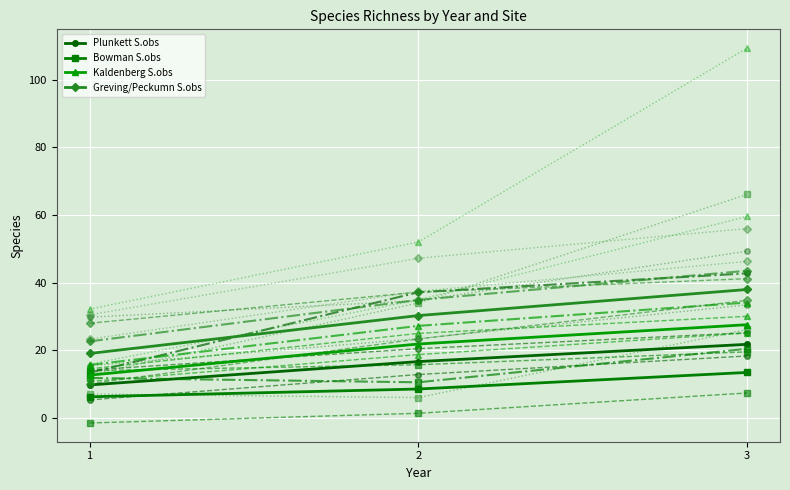

Rank the categories by Bowman S.obs value from lowest to highest.

1, 2, 3